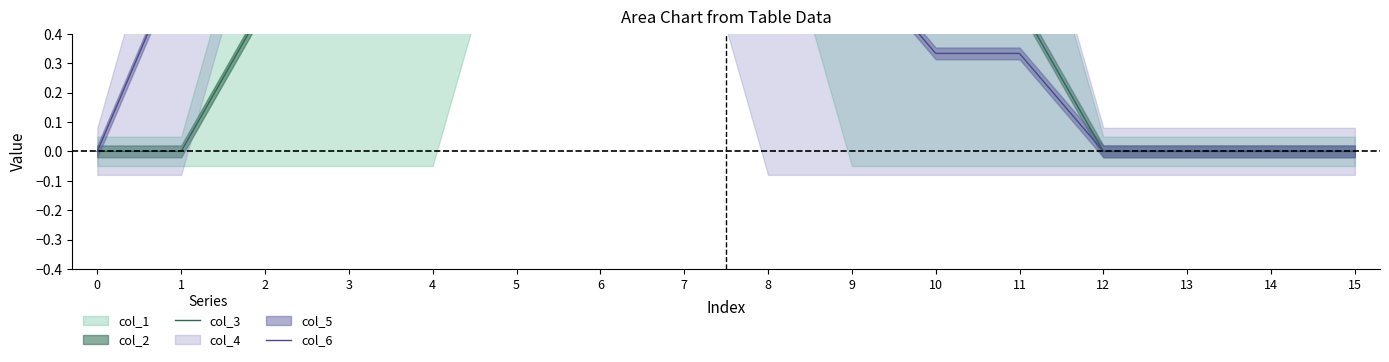

True or false: col_3 and col_6 cross at least once.

False